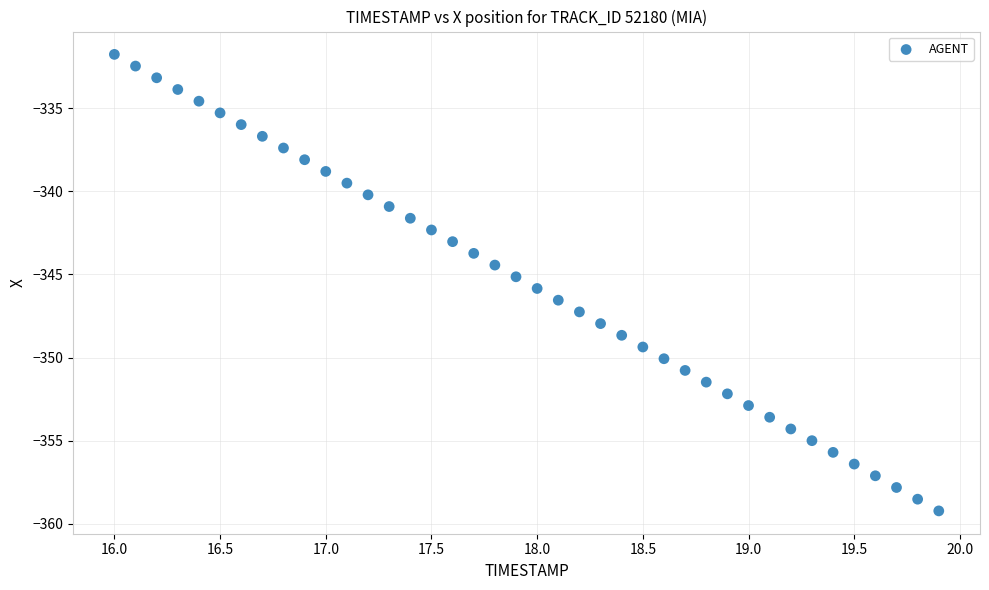

What is the range of X values (max minus min)?

3.9